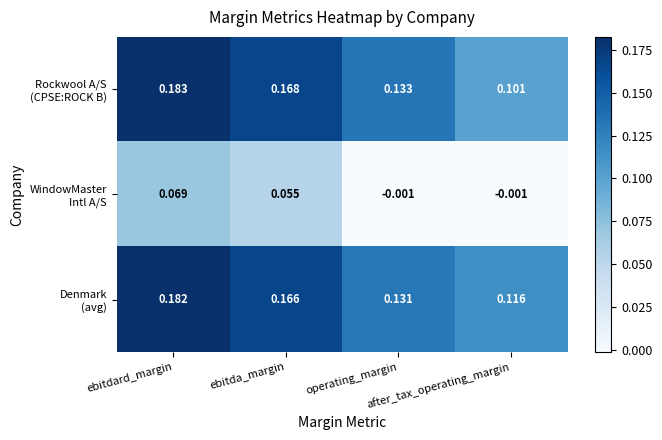

Which series has the largest range (max minus min)?

Rockwool A/S (CPSE:ROCK B)